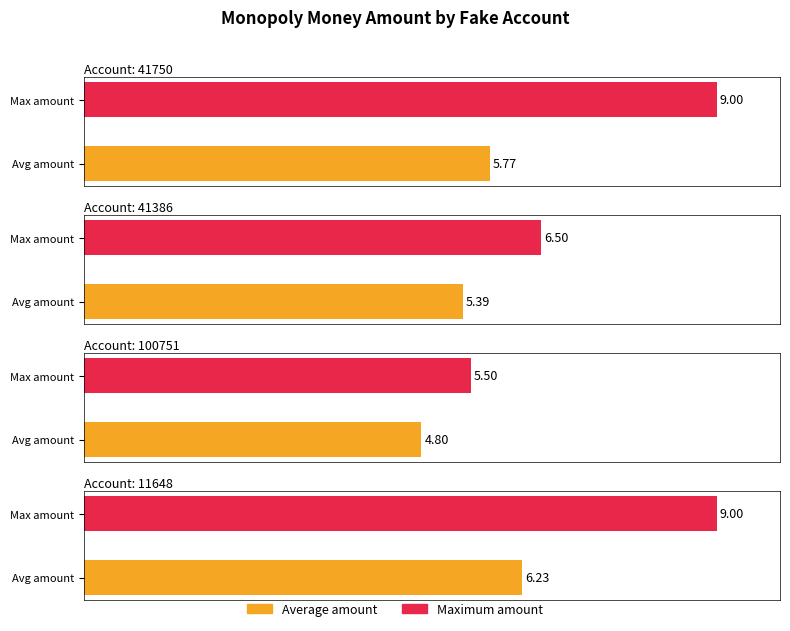

What is the label of the 4th bar from the left?

11648